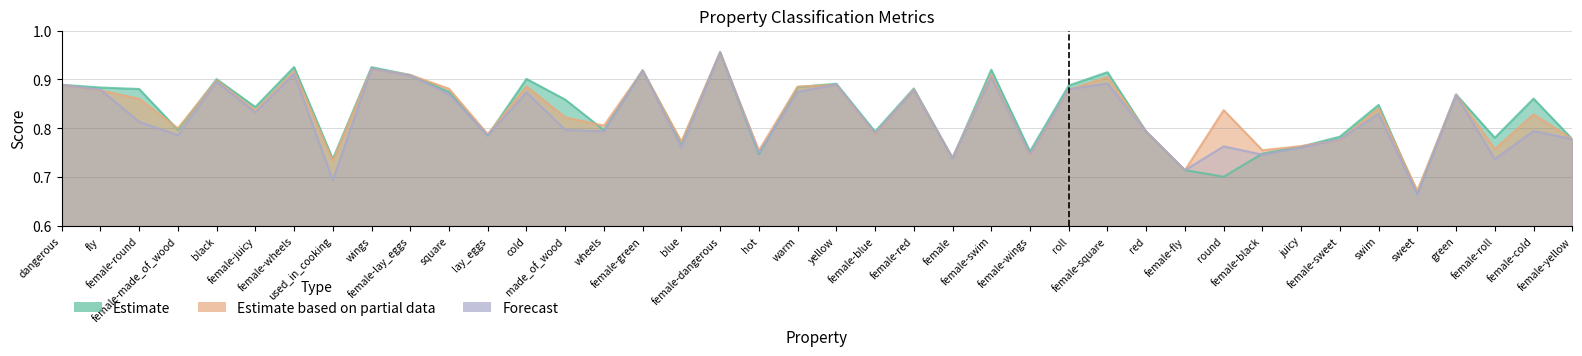

Which label corresponds to the smallest value in the chart?

sweet